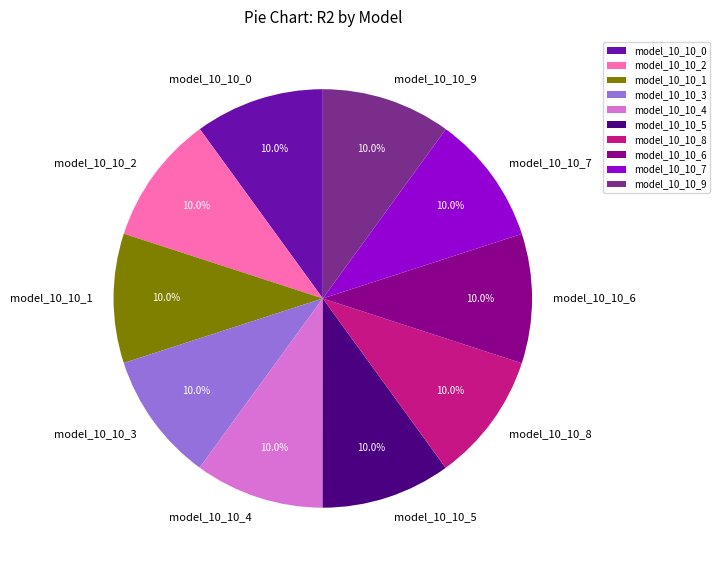

What percentage is NOT represented by model_10_10_0?

90.0%